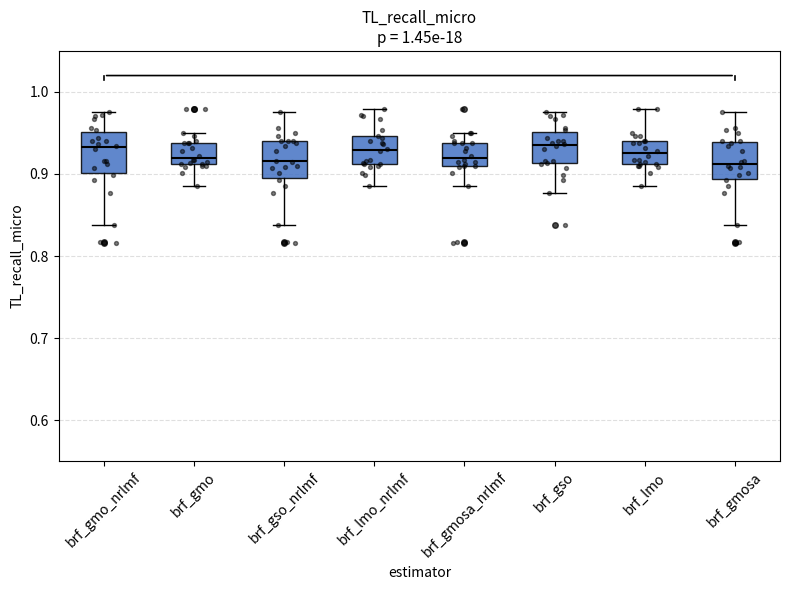

Reading left to right, transcribe this box plot: for each box, give where its median line is, the range the box spans, and where its two whiskers end, as read against the y-axis. The values are not printed on the chart, so give them approximately, as read against the axis.

brf_gmo_nrlmf: median 0.93, box 0.90 to 0.95, whiskers 0.84 to 0.98
brf_gmo: median 0.92, box 0.91 to 0.94, whiskers 0.88 to 0.95
brf_gso_nrlmf: median 0.92, box 0.89 to 0.94, whiskers 0.84 to 0.98
brf_lmo_nrlmf: median 0.93, box 0.91 to 0.95, whiskers 0.88 to 0.98
brf_gmosa_nrlmf: median 0.92, box 0.91 to 0.94, whiskers 0.88 to 0.95
brf_gso: median 0.94, box 0.91 to 0.95, whiskers 0.88 to 0.98
brf_lmo: median 0.93, box 0.91 to 0.94, whiskers 0.88 to 0.98
brf_gmosa: median 0.91, box 0.89 to 0.94, whiskers 0.84 to 0.98